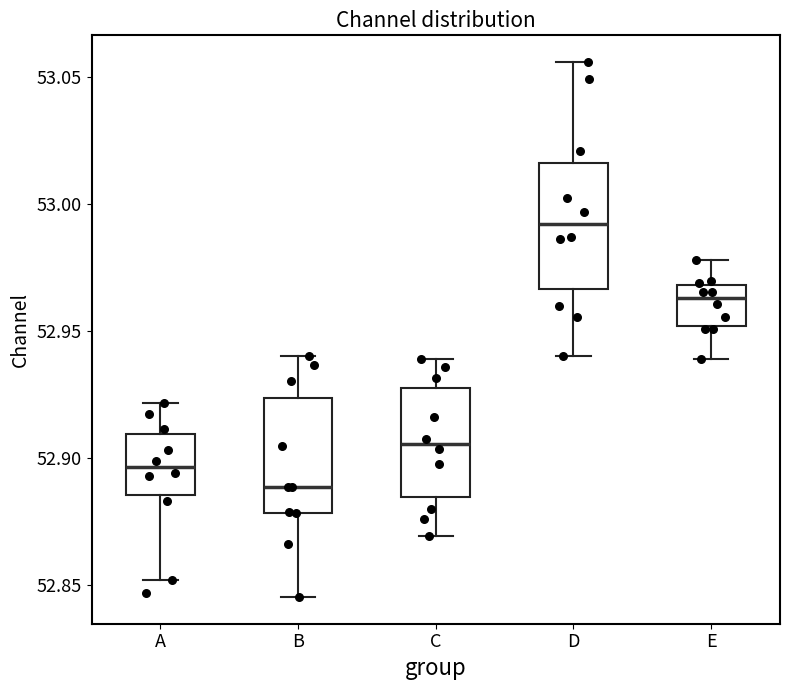

Which box's median line is the highest?

D